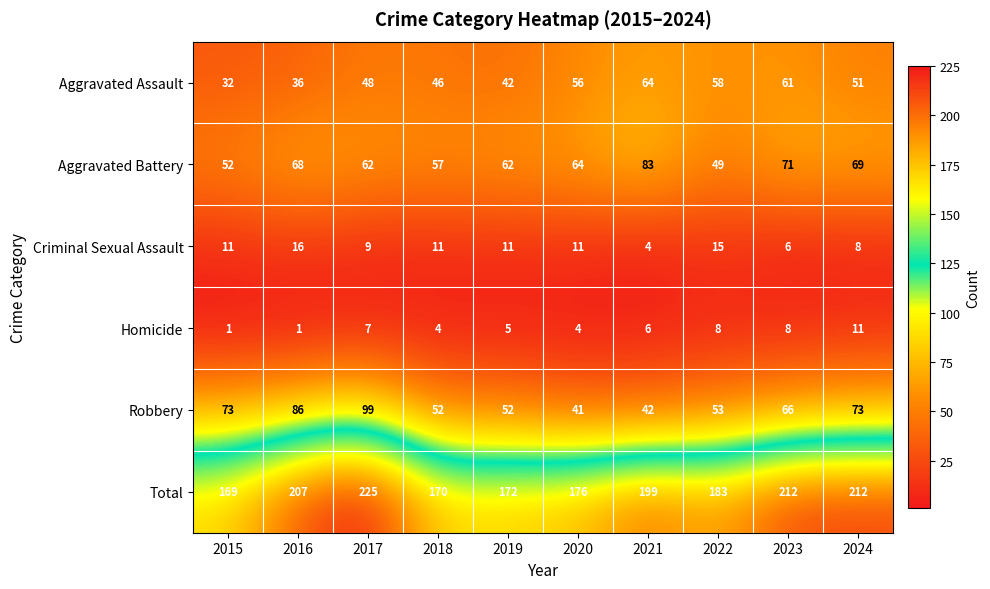

Which category has the highest value across all series?

2017